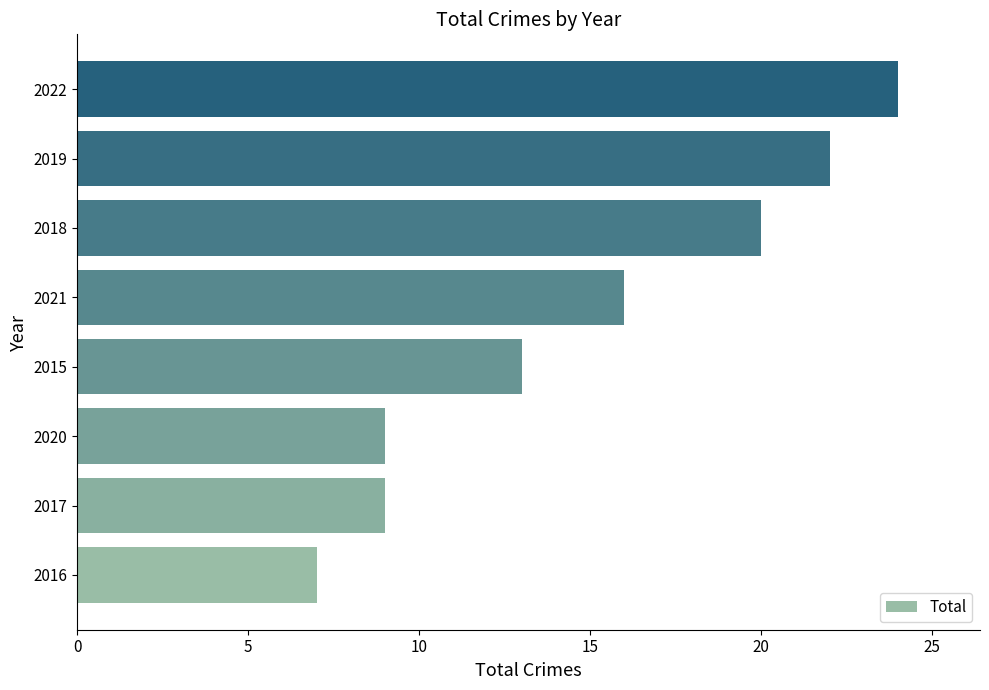

Are the bars grouped side by side (vs. stacked)?

No